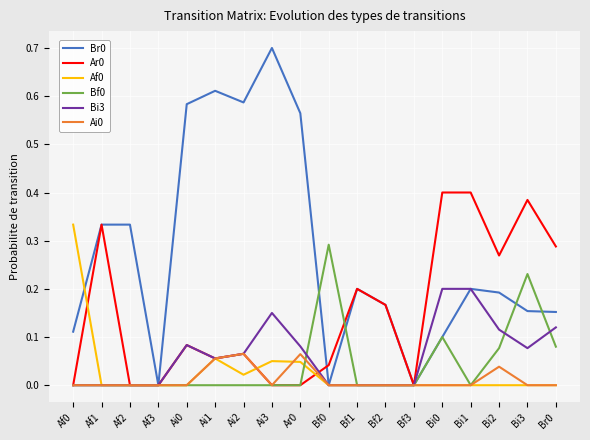

What is the sum of all Br0 values?

5.0